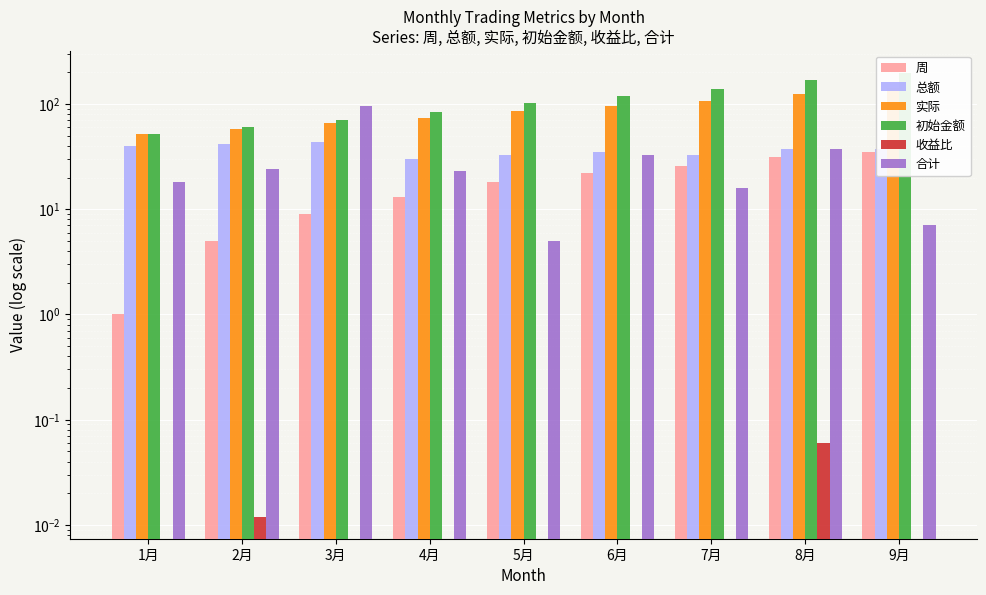

Is it true that 周 equals 13.0 at 4月?

True